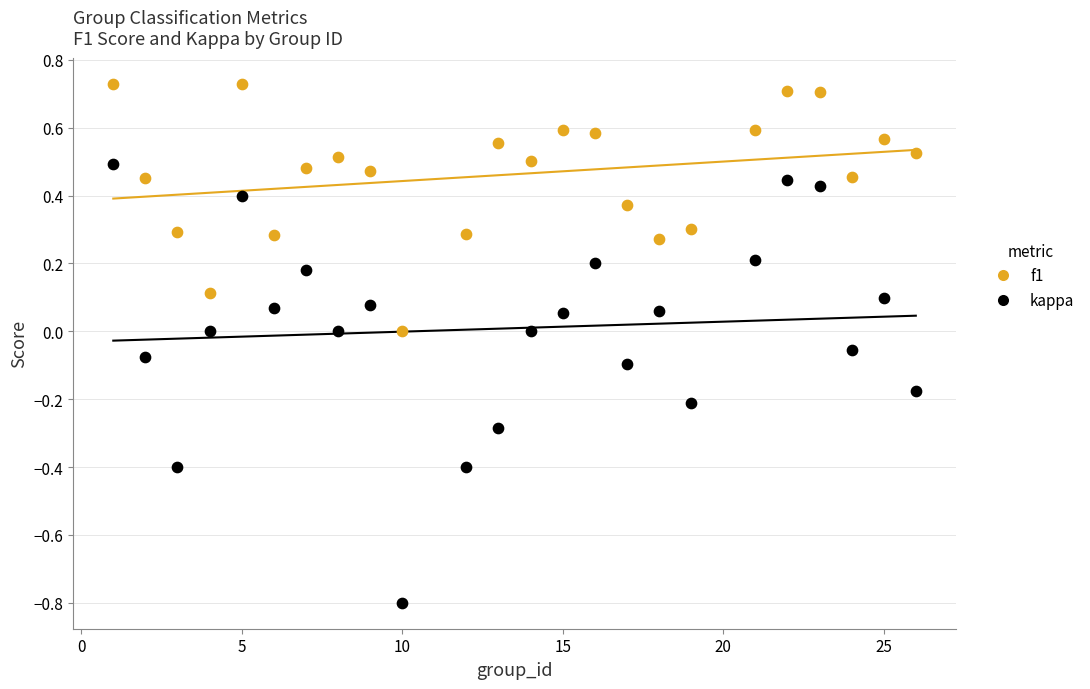

Which series contains the lowest Y value?

kappa